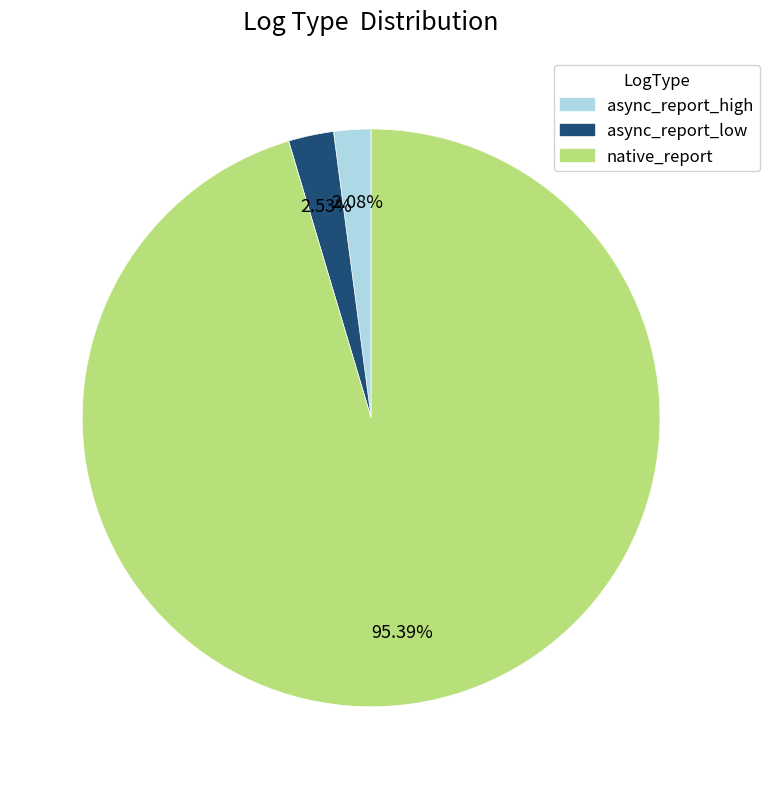

Is there any slice that represents more than half of the pie?

Yes